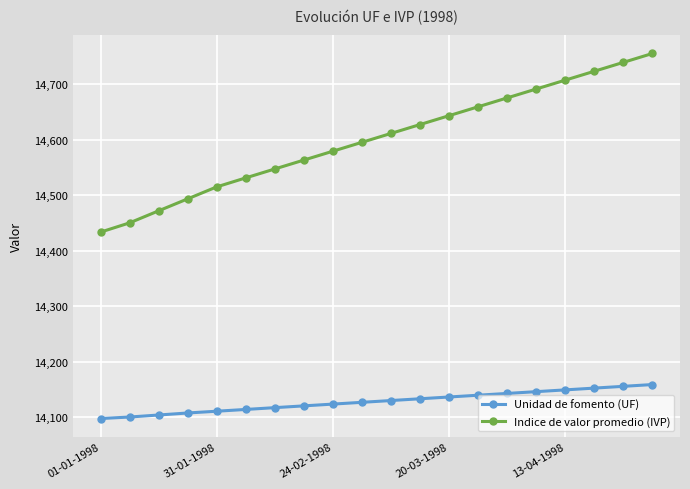

True or false: Unidad de fomento (UF) and Indice de valor promedio (IVP) intersect in this chart.

False